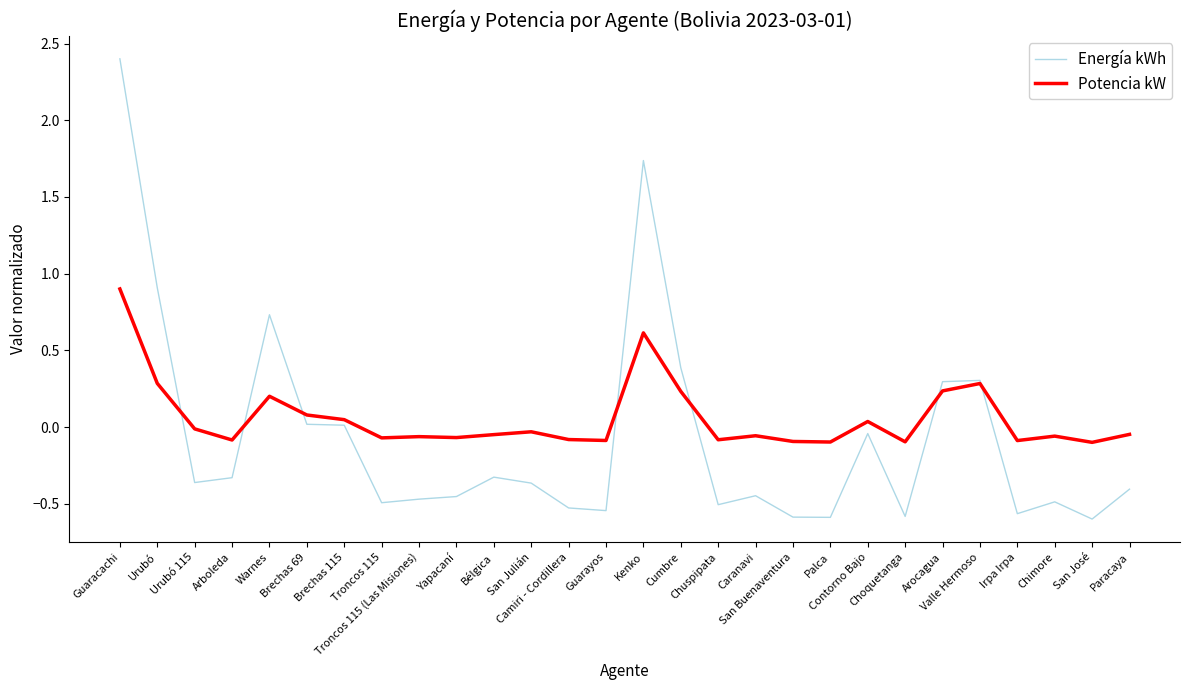

Rank the series by their average value, from highest to lowest.

Potencia kW, Energía kWh